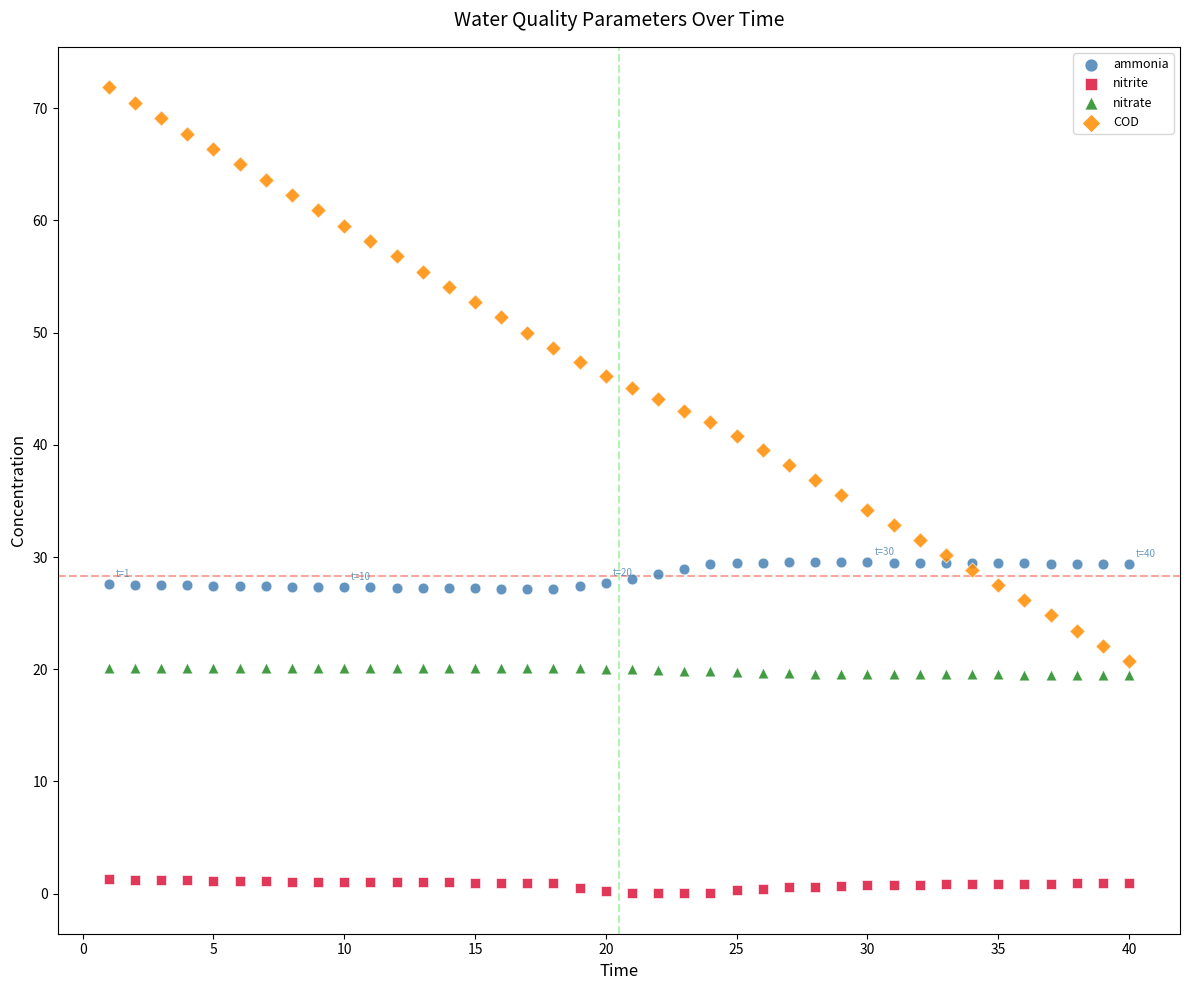

Which series reaches the minimum Y coordinate?

nitrite